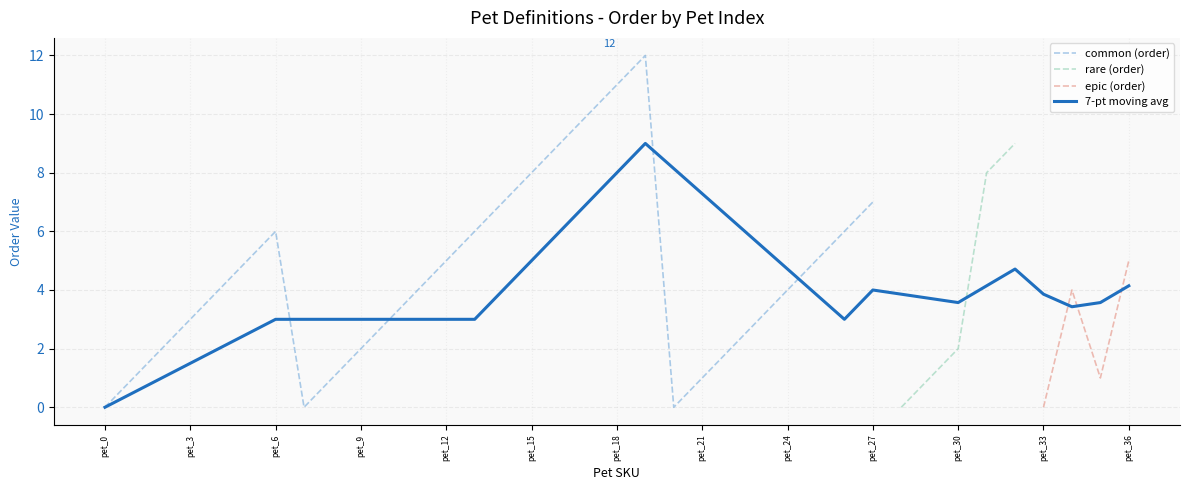

What is the difference between the maximum and second lowest values?

12